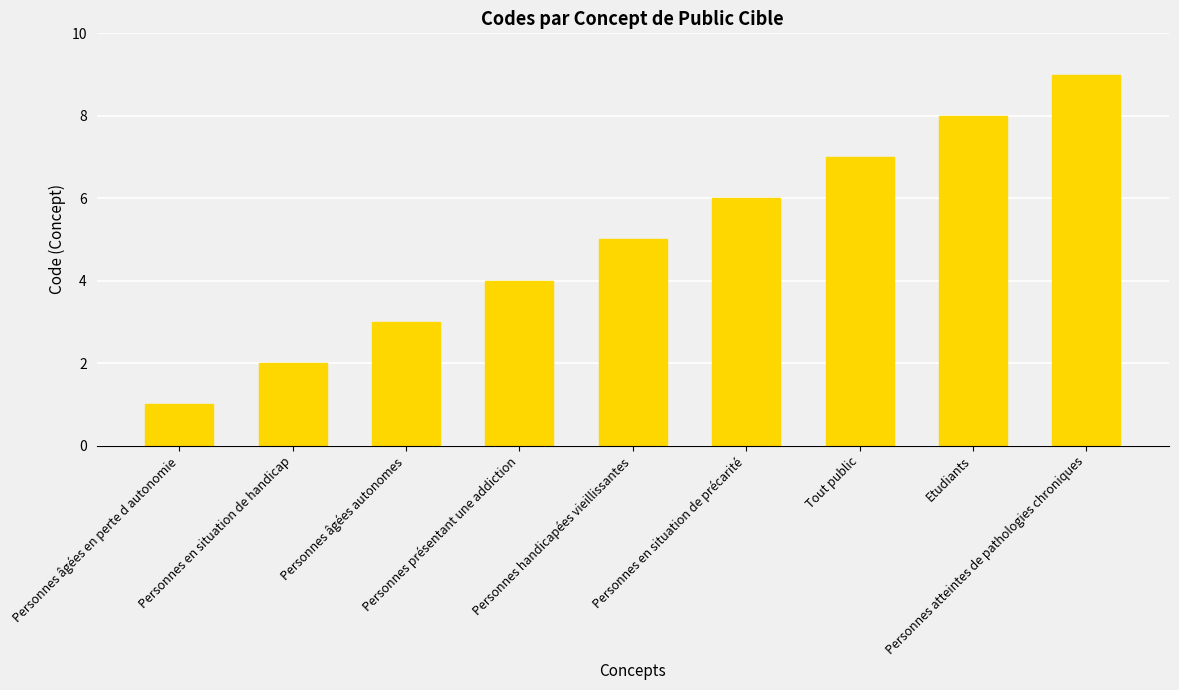

What is the minimum value shown in the chart?

1